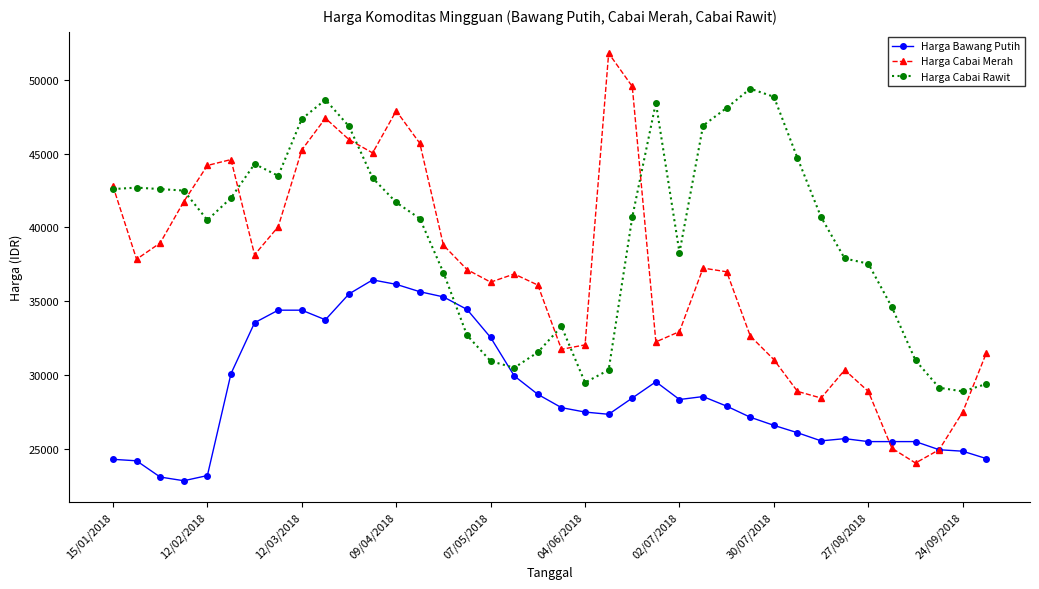

What is the value of the Harga Bawang Putih point at the 13th from the left?

36150